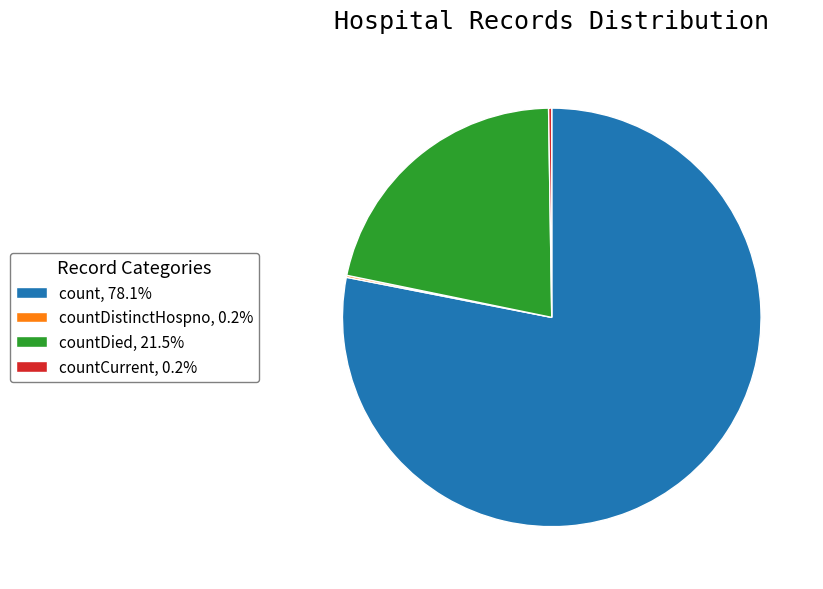

Is there a majority slice in this chart?

Yes